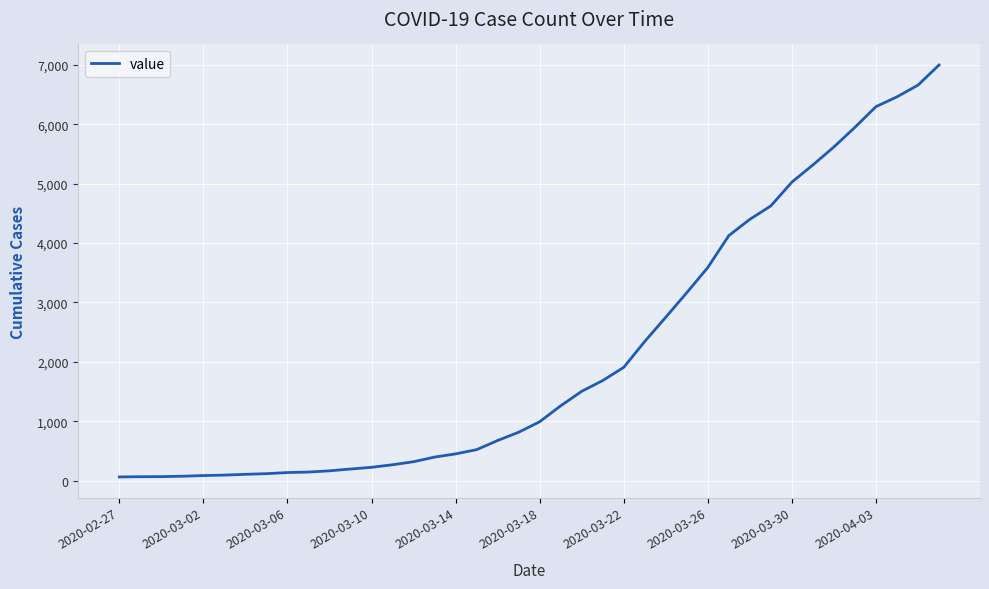

What is the difference between the maximum and minimum values?

6931